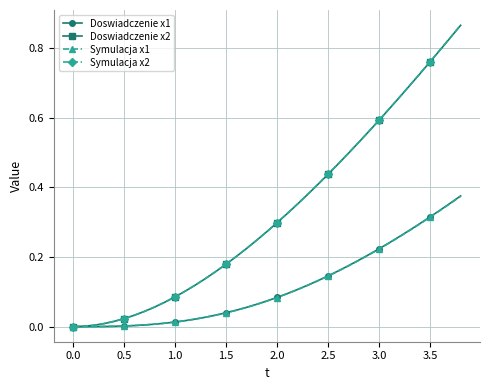

Which series has the largest range (max minus min)?

Symulacja x2